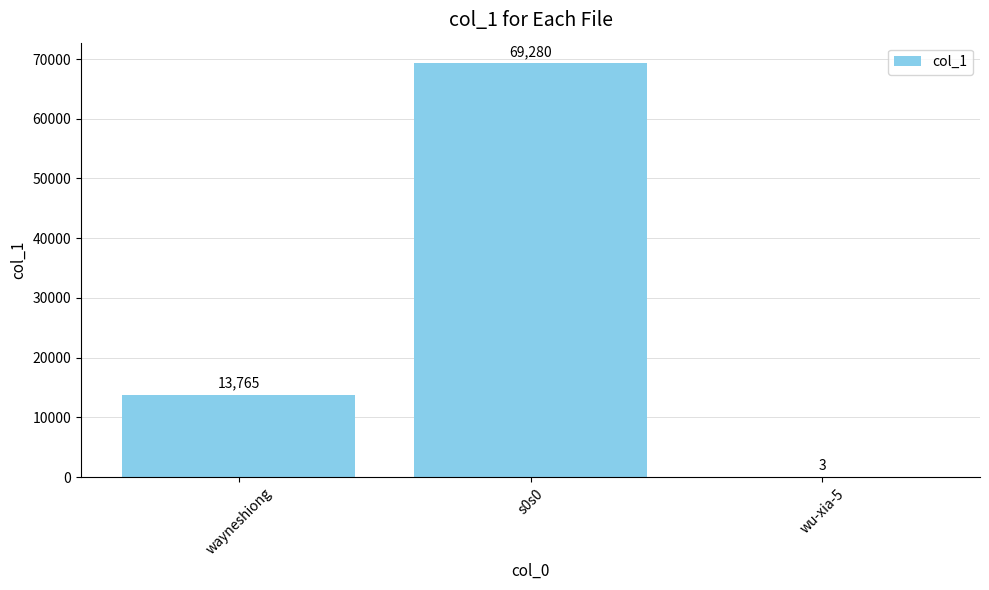

Which has a higher value, wu-xia-5 or wayneshiong?

wayneshiong